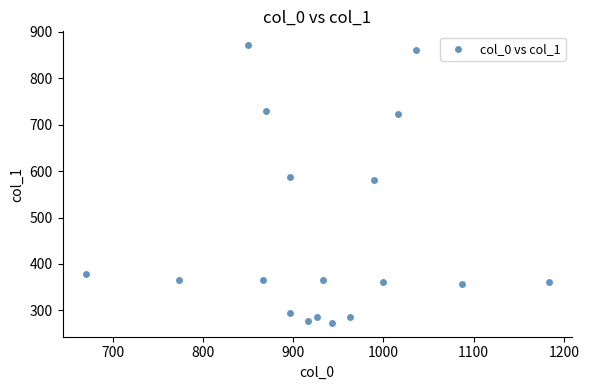

What is the range of X values (max minus min)?

513.3